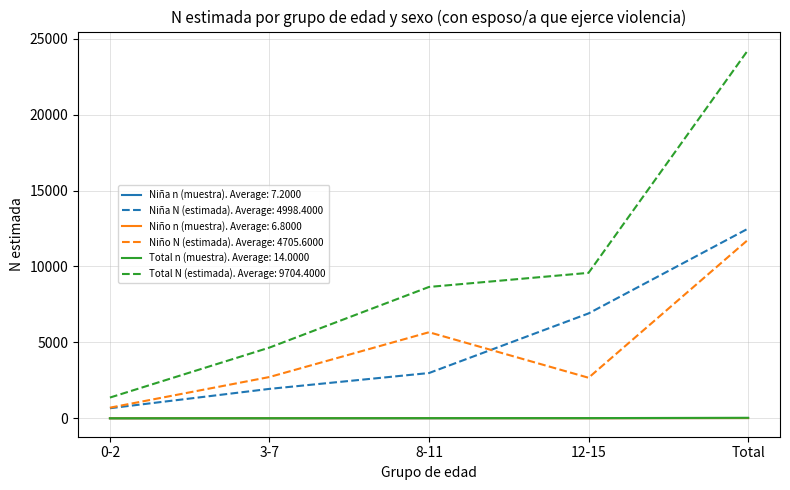

Count the number of data series in this chart.

6